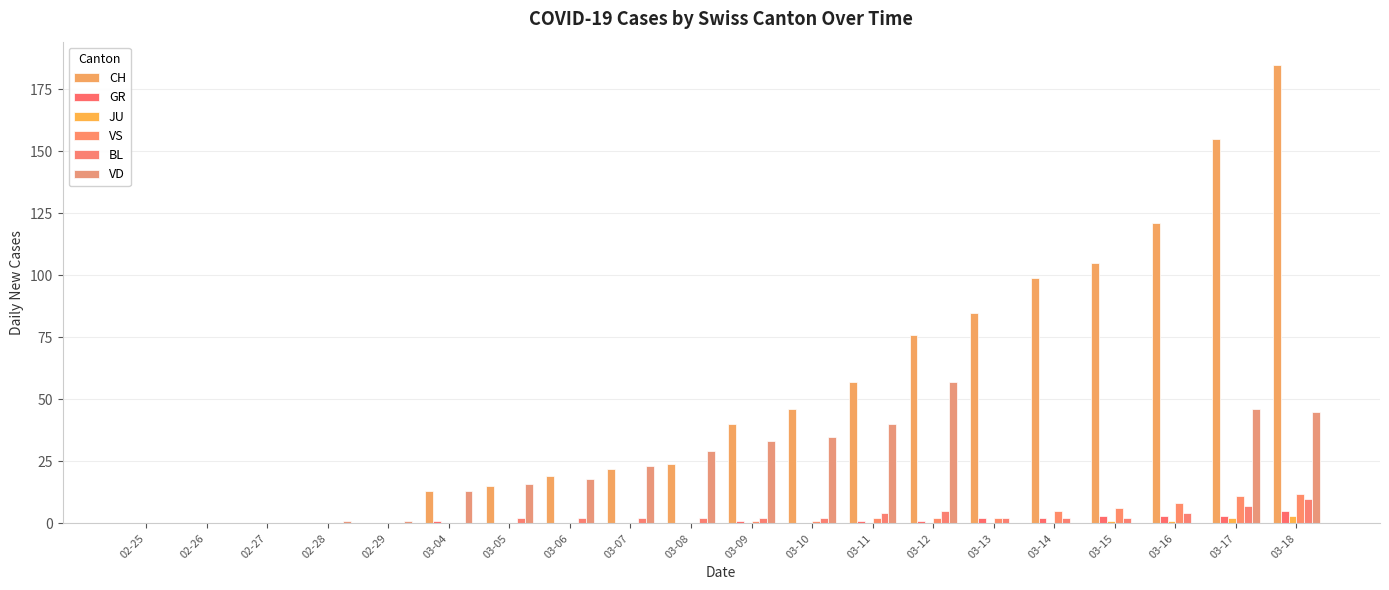

What is the approximate value of BL at 03-13?

2